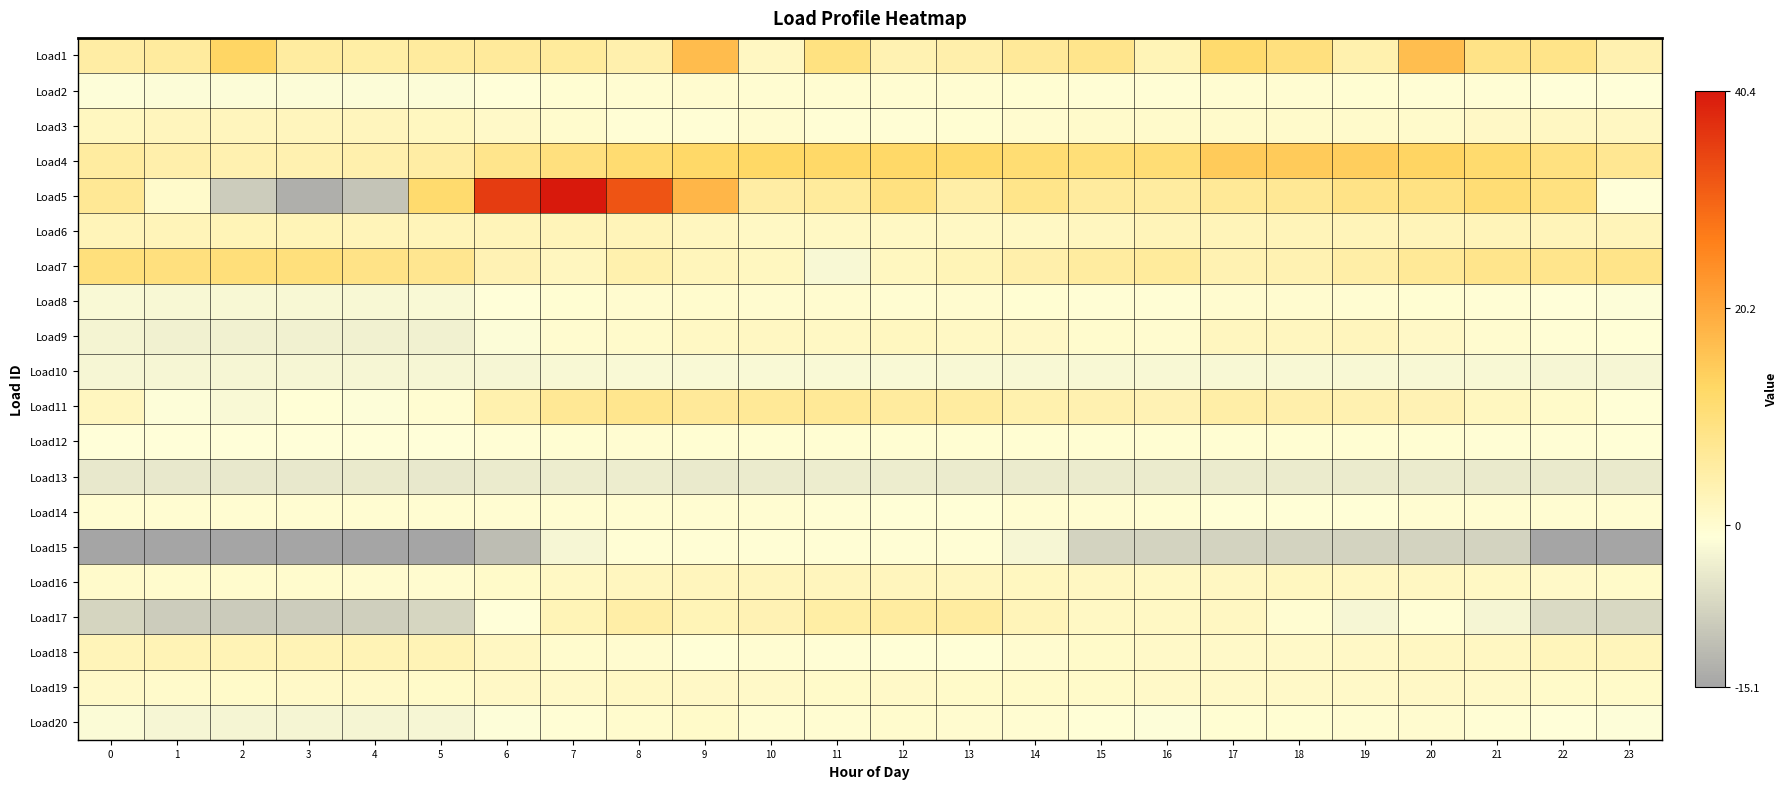

What is the smallest value displayed?

-15.1